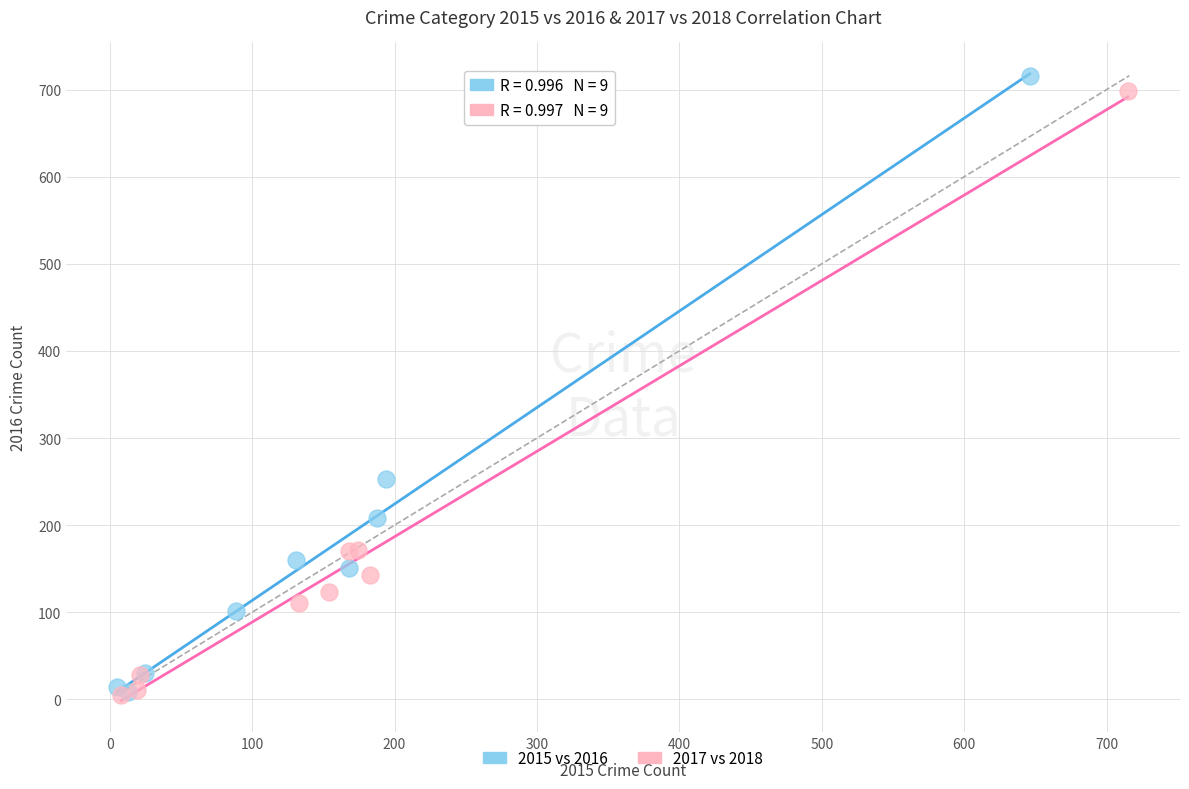

What are all the series names shown in the legend?

2015 vs 2016, 2017 vs 2018